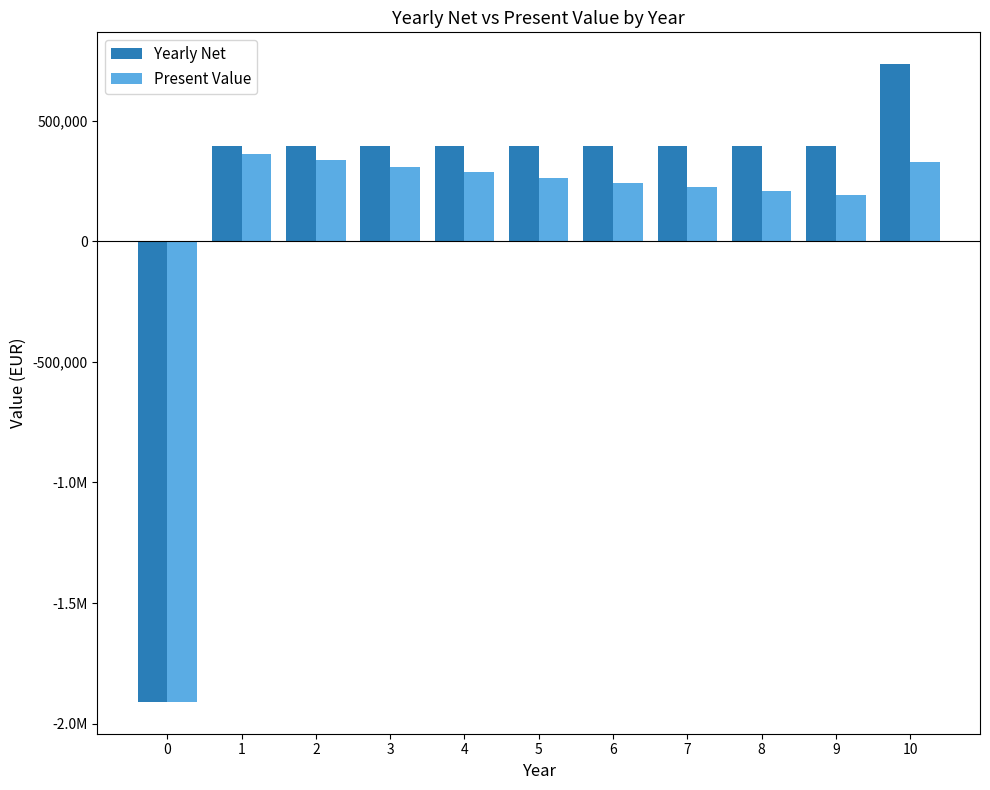

The value of Yearly Net at 5 is 395000.0. True or false?

True